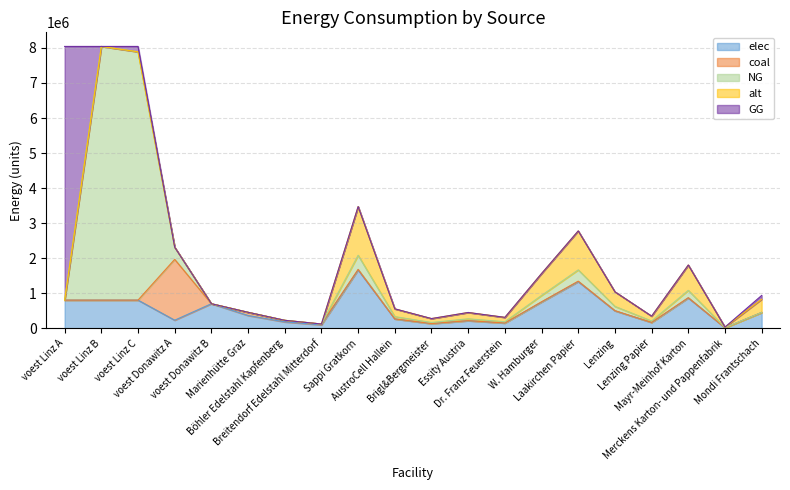

At Marienhütte Graz, list the series in order from smallest to largest.

NG, alt, GG, coal, elec